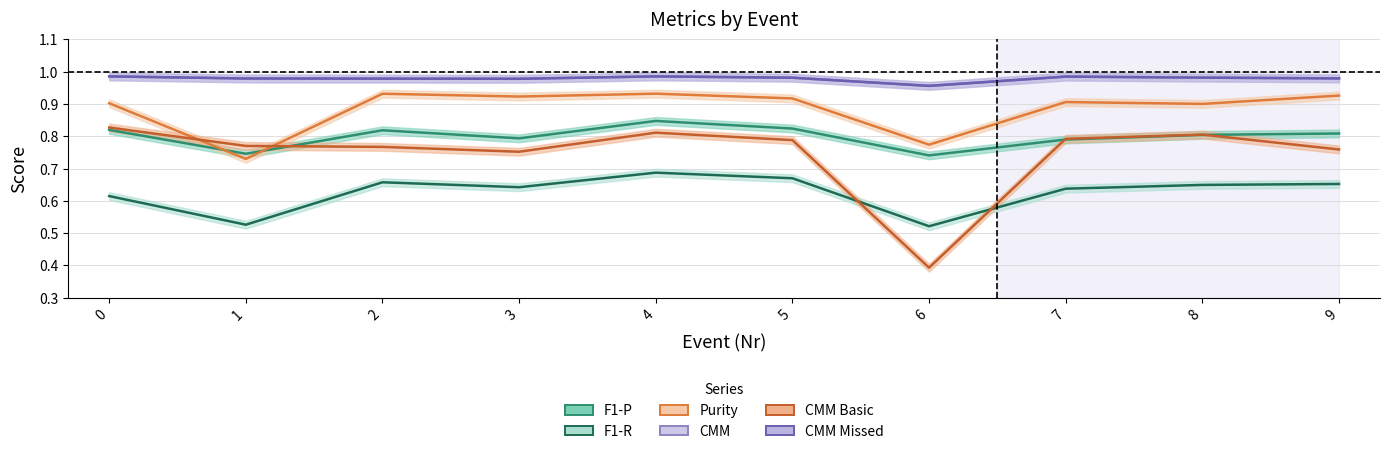

Between 8 and 6, which is larger?

8